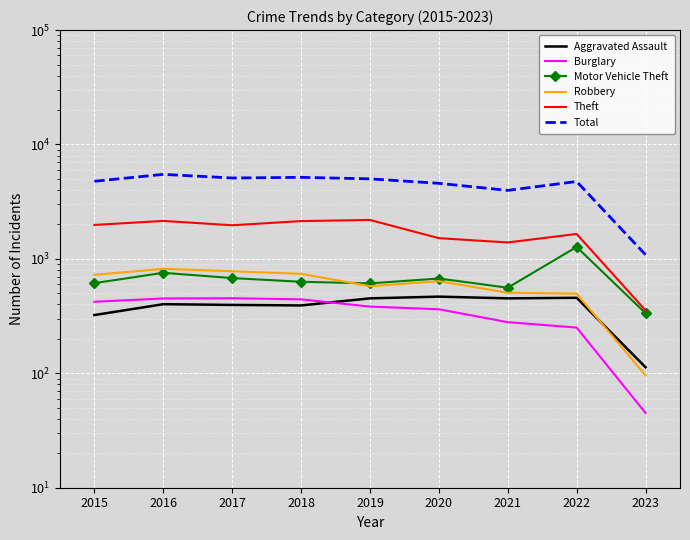

Reading left to right, what are all the values shown in this chart?

Aggravated Assault: 2015=323	2016=402	2017=396	2018=392	2019=452	2020=468	2021=452	2022=457	2023=113
Burglary: 2015=422	2016=451	2017=453	2018=443	2019=383	2020=363	2021=280	2022=251	2023=45
Motor Vehicle Theft: 2015=614	2016=756	2017=680	2018=631	2019=611	2020=674	2021=560	2022=1272	2023=335
Robbery: 2015=726	2016=819	2017=780	2018=741	2019=577	2020=639	2021=506	2022=497	2023=96
Theft: 2015=1981	2016=2148	2017=1968	2018=2140	2019=2190	2020=1518	2021=1392	2022=1652	2023=355
Total: 2015=4771	2016=5481	2017=5095	2018=5162	2019=5008	2020=4578	2021=3971	2022=4748	2023=1087